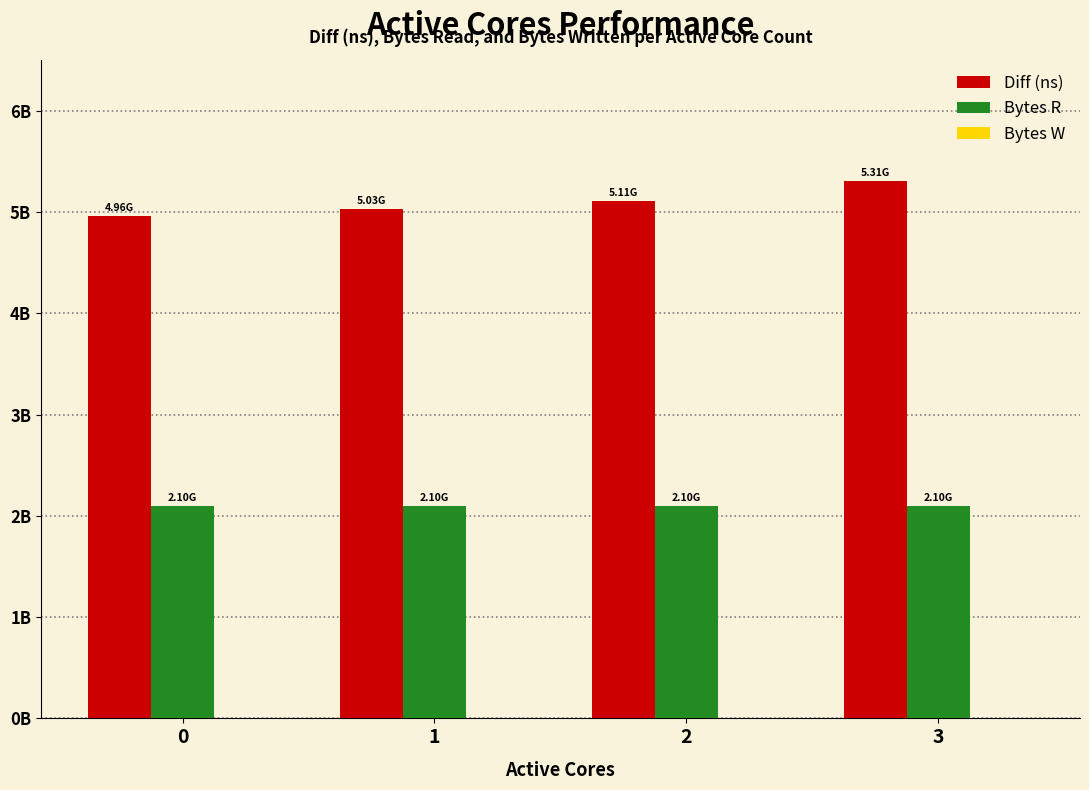

What is the approximate value of Bytes R at 2?

2097152000